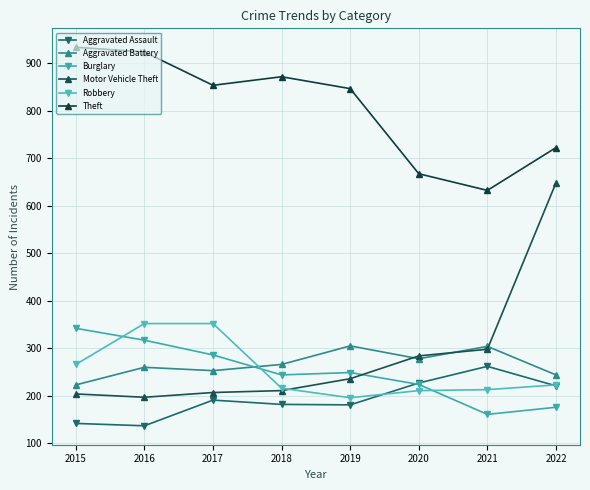

Which series changed the most between 2020 and 2022?

Motor Vehicle Theft